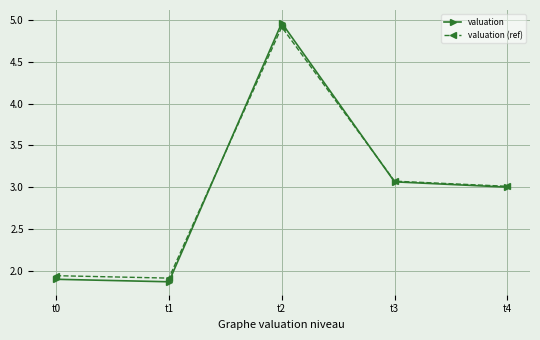

What is the difference between the valuation (ref) values at t1 and t4?

1.1